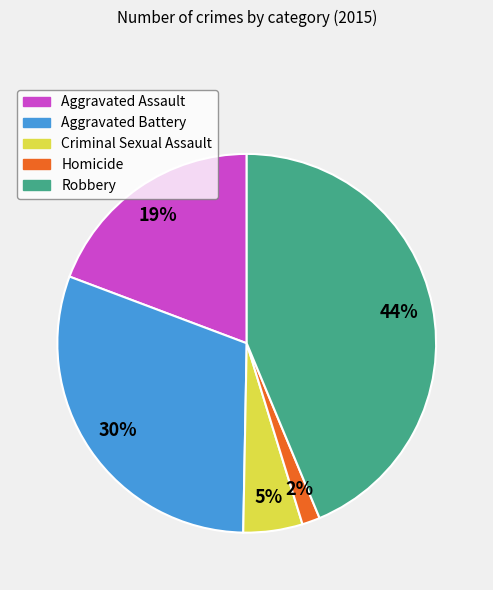

What is the largest slice in the pie chart?

Robbery